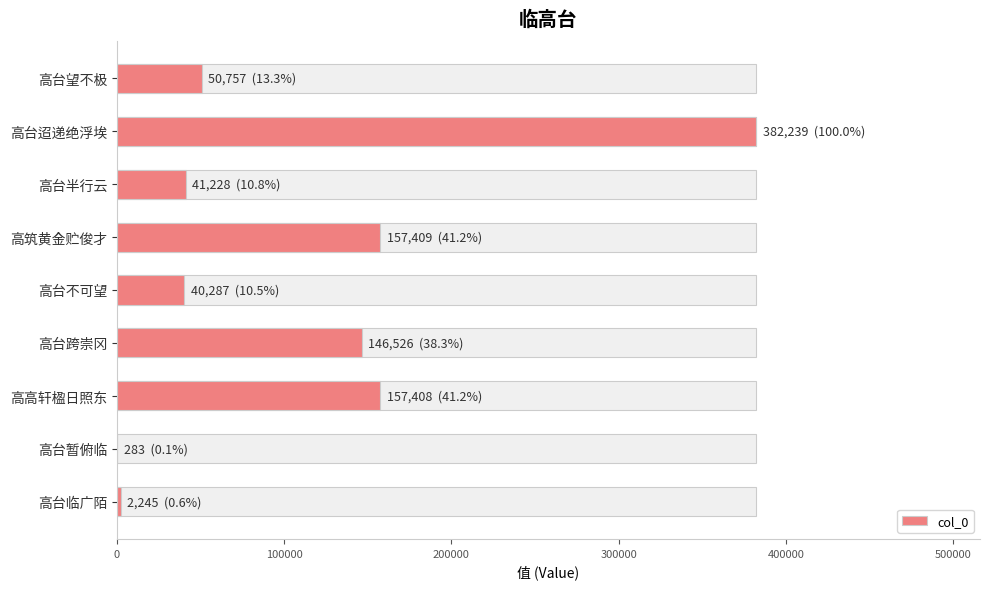

True or false: the data shows 68303 at 高台望不极.

False